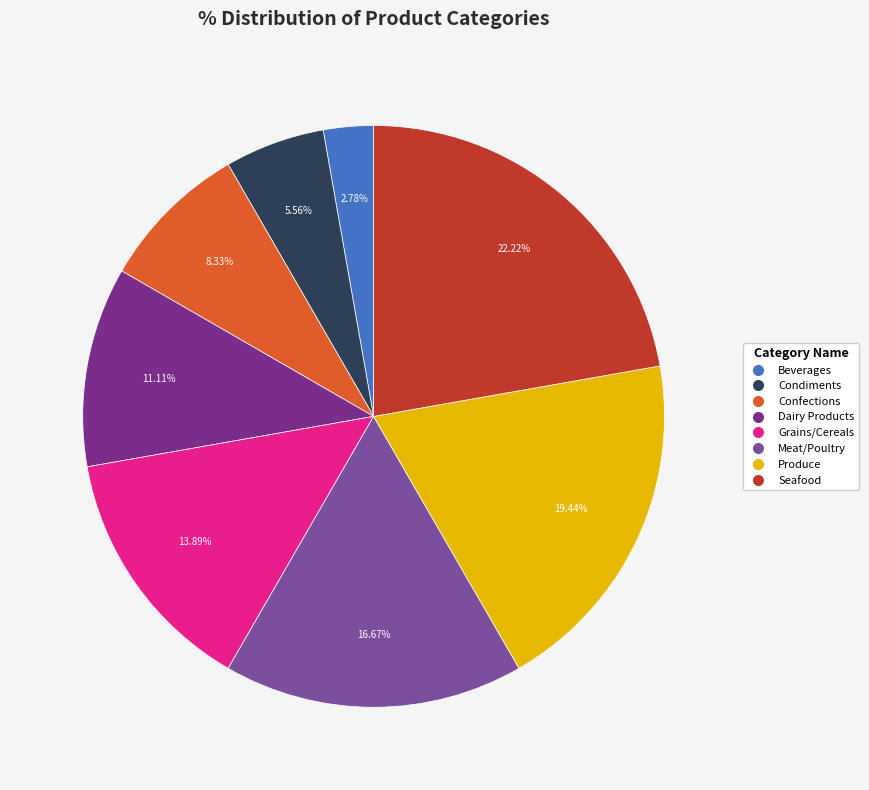

The Dairy Products slice represents 11% of the pie. True or false?

True